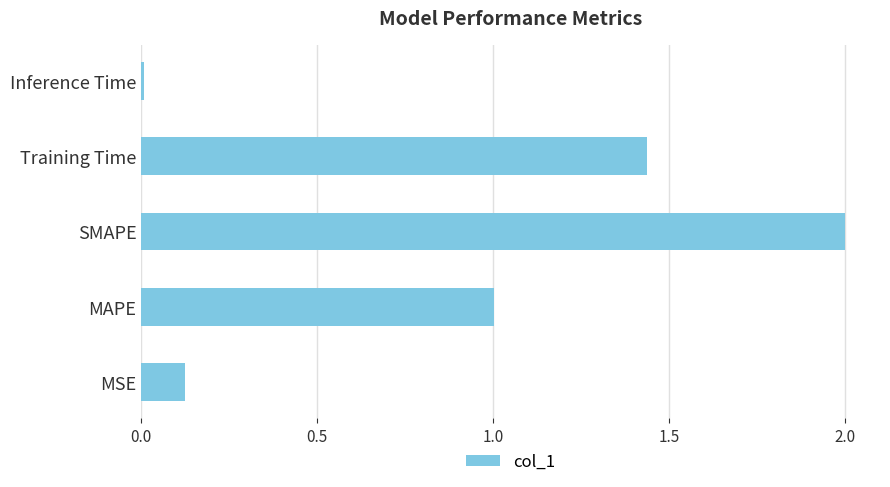

List the labels in order of value, smallest first.

Inference Time, MSE, MAPE, Training Time, SMAPE